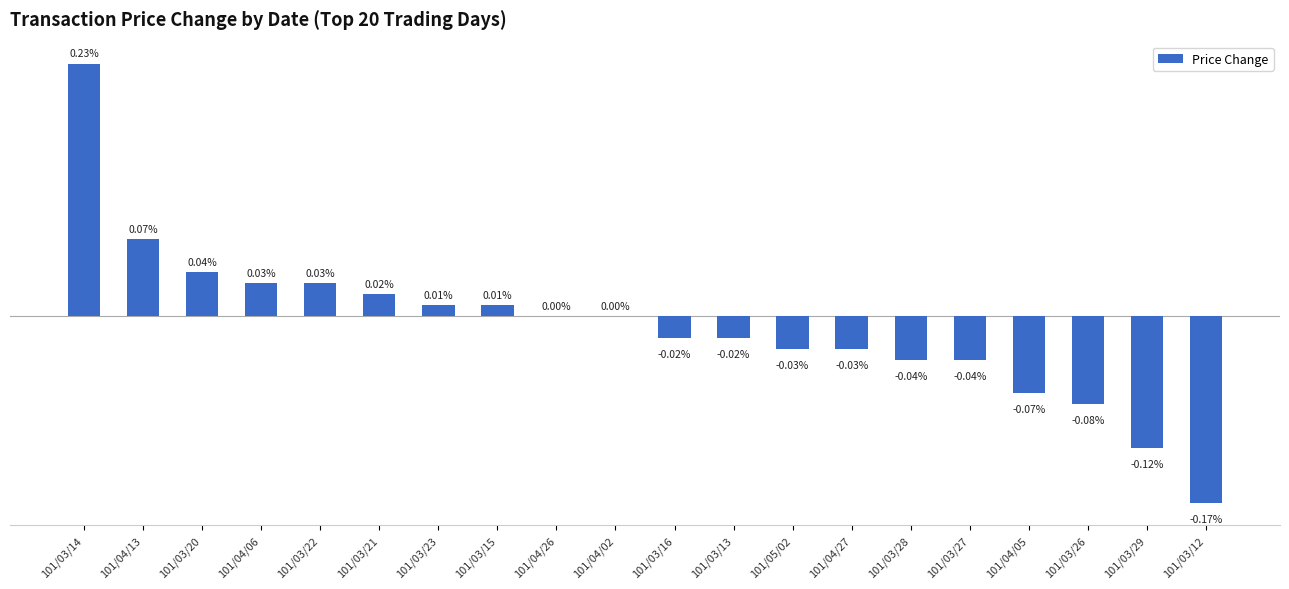

Are the bars horizontal?

No